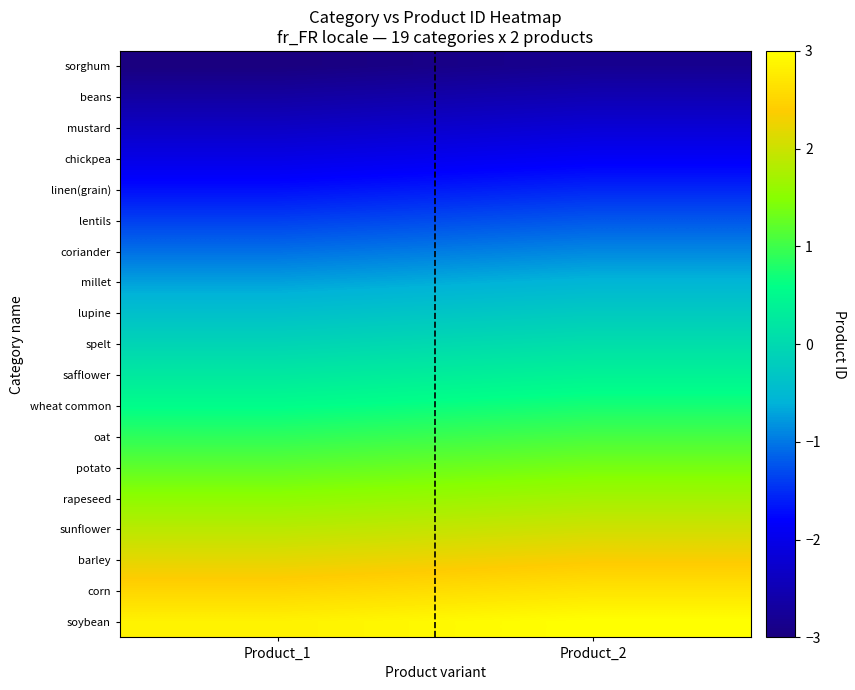

How many series are shown in this chart?

19